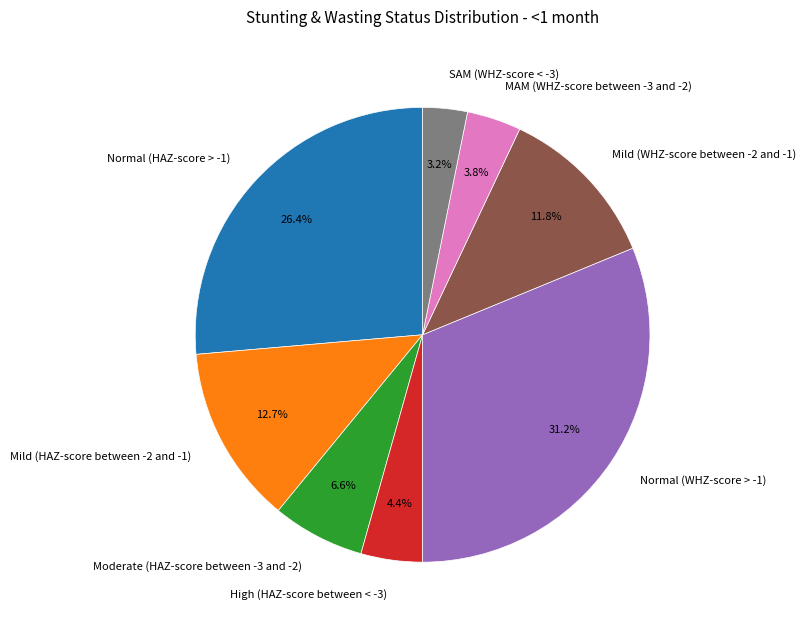

Is High (HAZ-score between < -3) the majority of the pie?

No